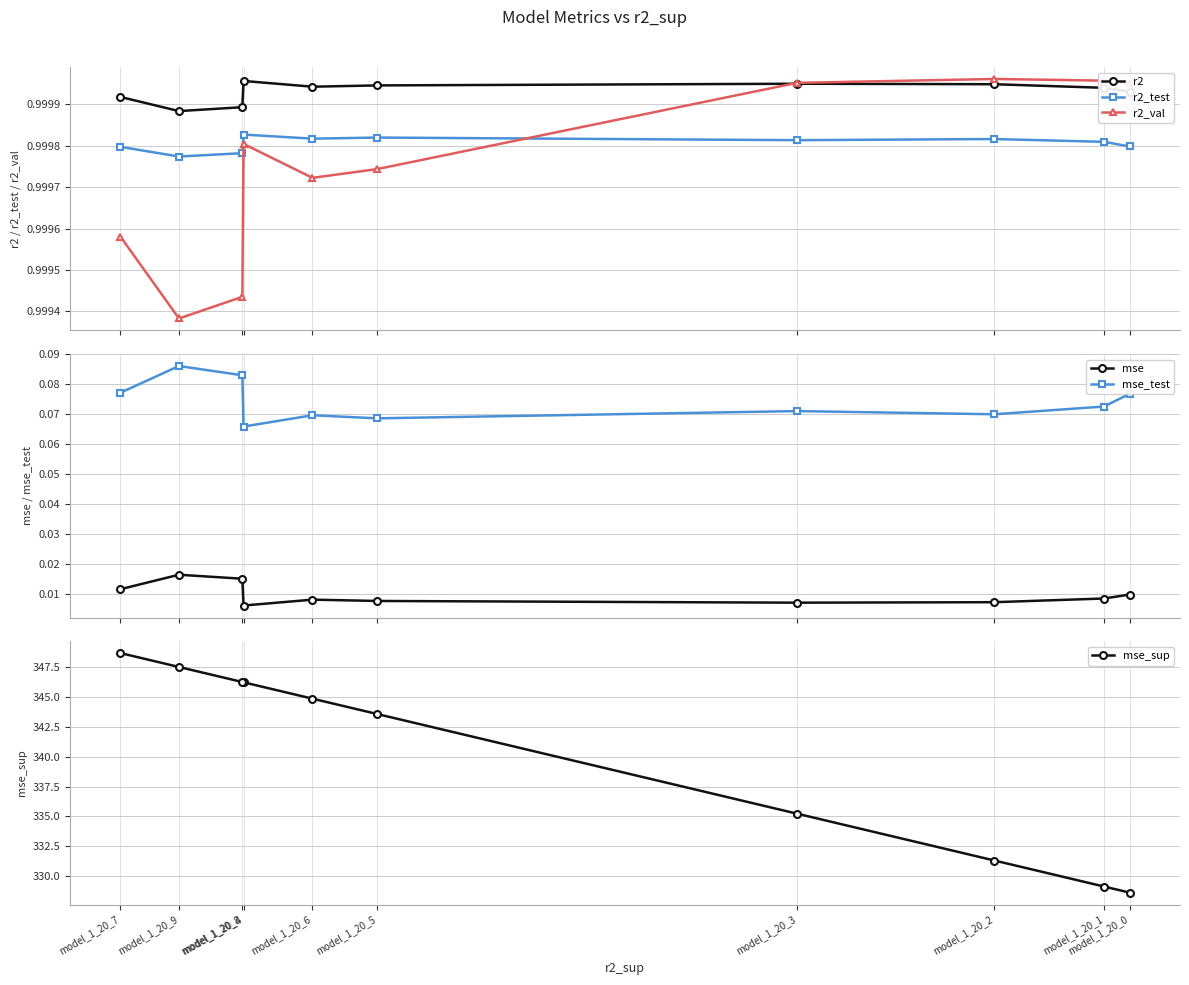

Which series has the largest total across all categories?

mse_sup